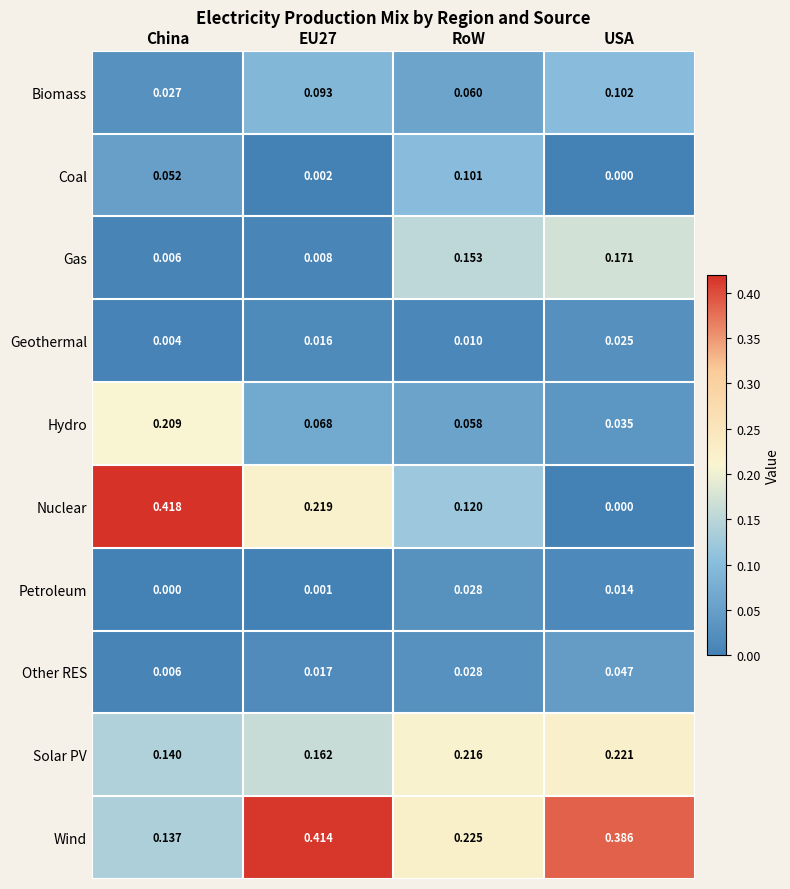

At which category is the sum across all series the highest?

USA